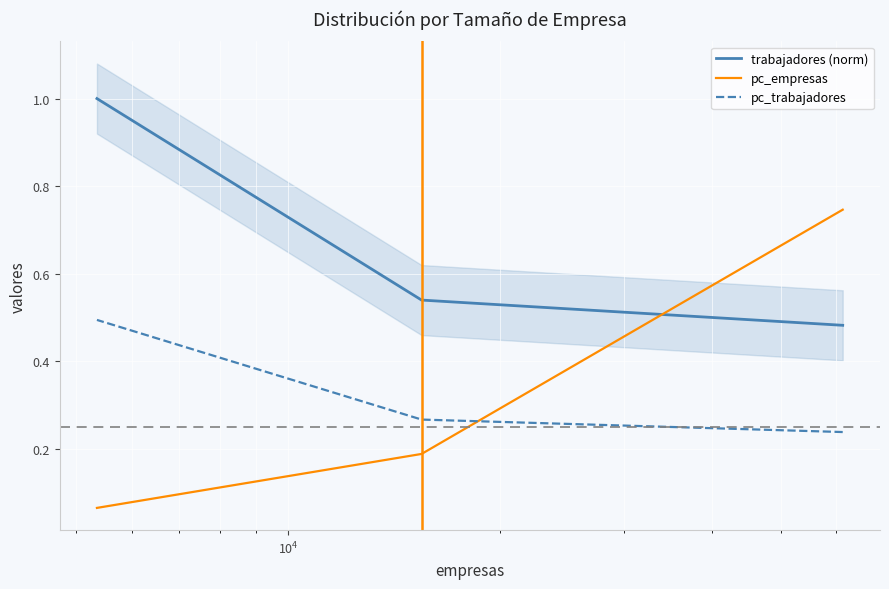

Is it true that trabajadores (norm) equals 0.7 at $\mathdefault{10^{3}}$?

False